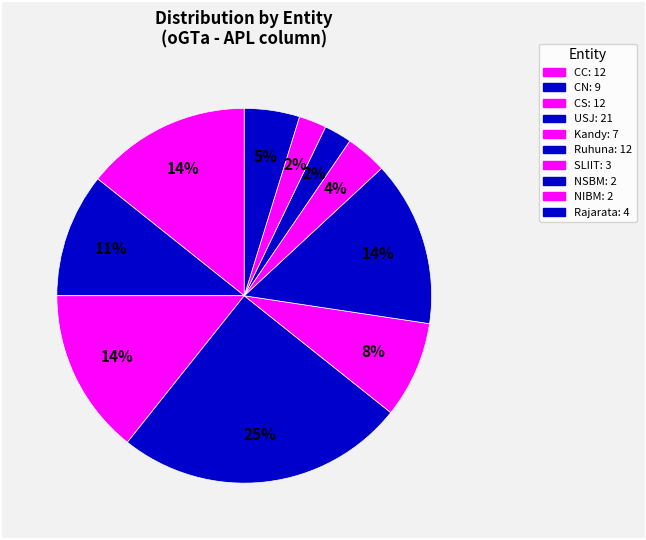

To the nearest percent, what portion does Rajarata represent?

5%